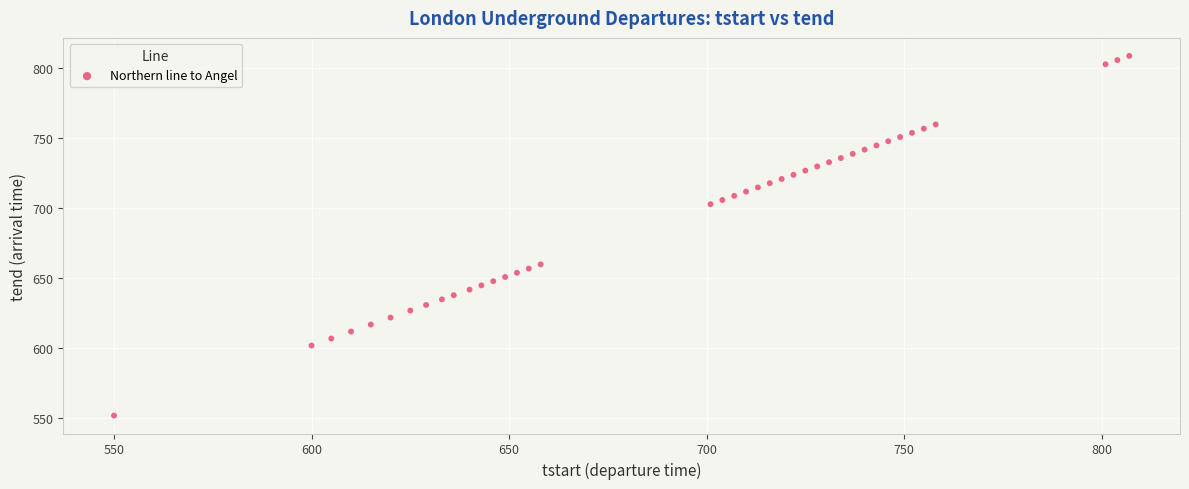

What is the range of Y values (max minus min)?

257